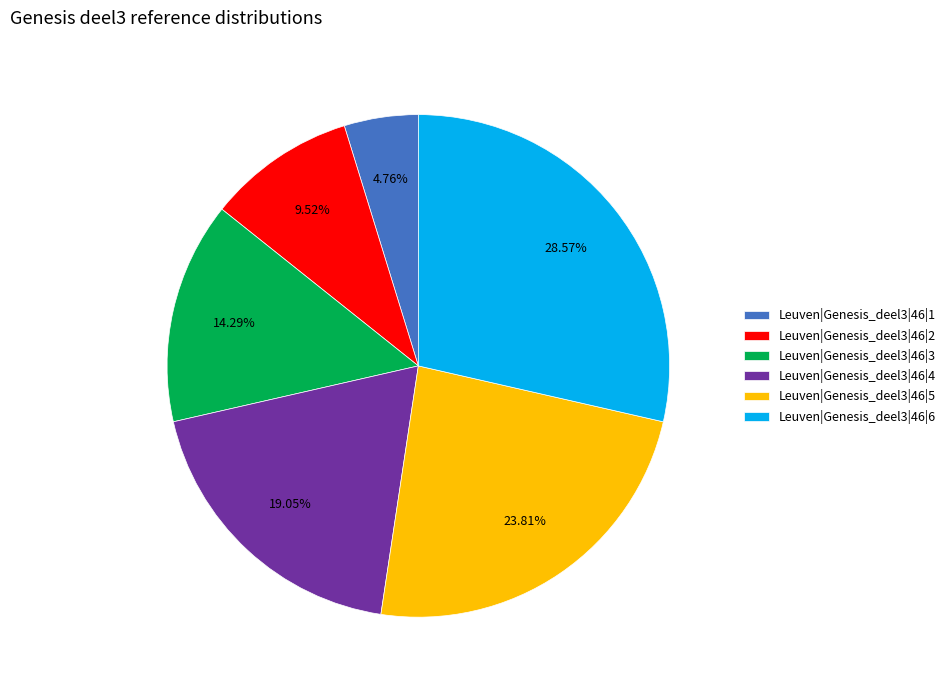

To the nearest percent, what portion does Leuven|Genesis_deel3|46|6 represent?

29%